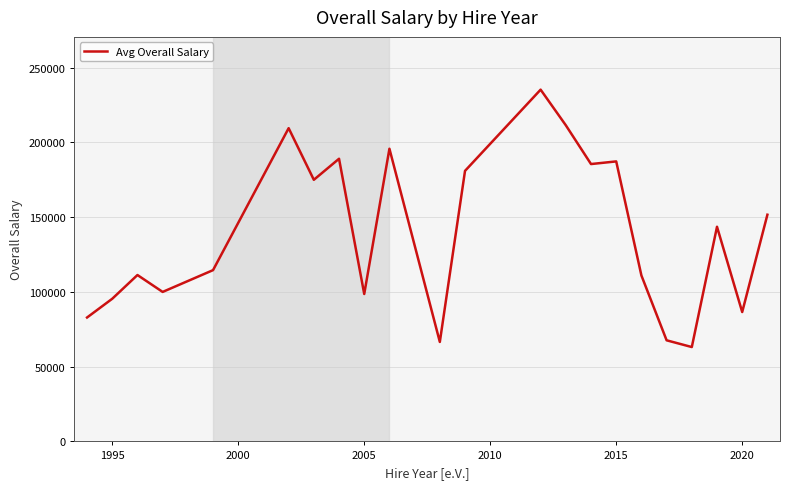

What is the minimum value shown in the chart?

63107.0